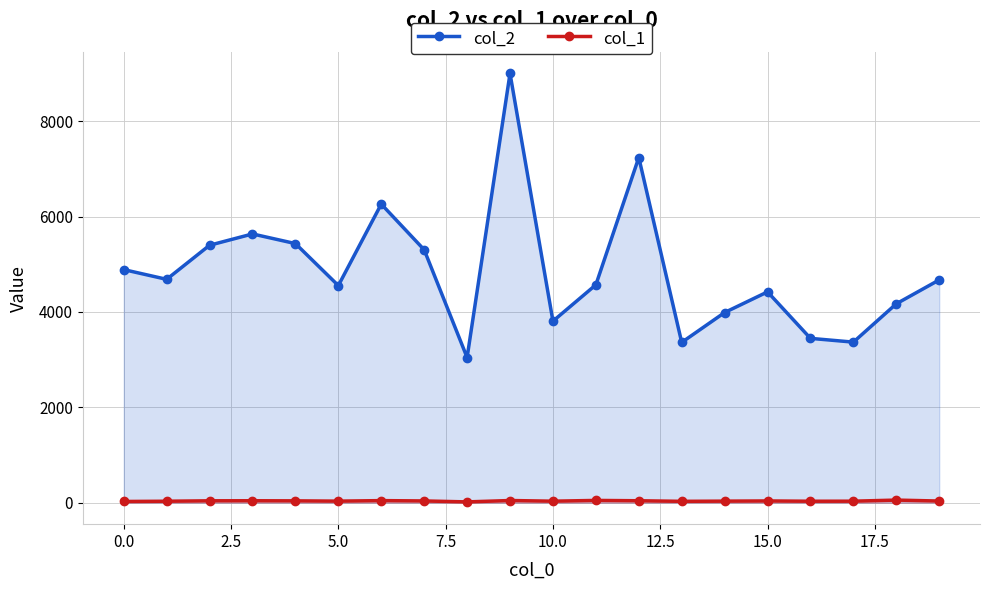

How many lines are shown in the chart?

2